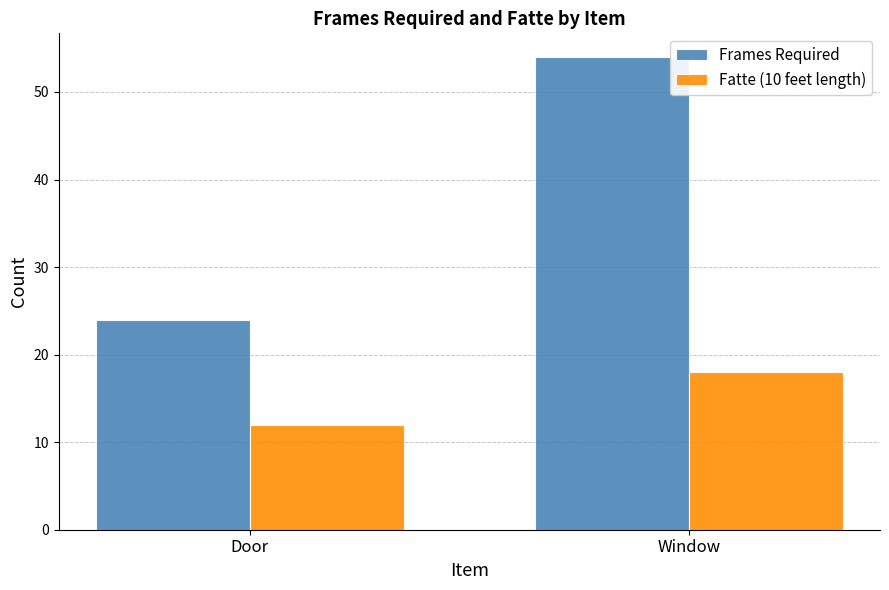

Rank the categories by Fatte (10 feet length) value from highest to lowest.

Window, Door